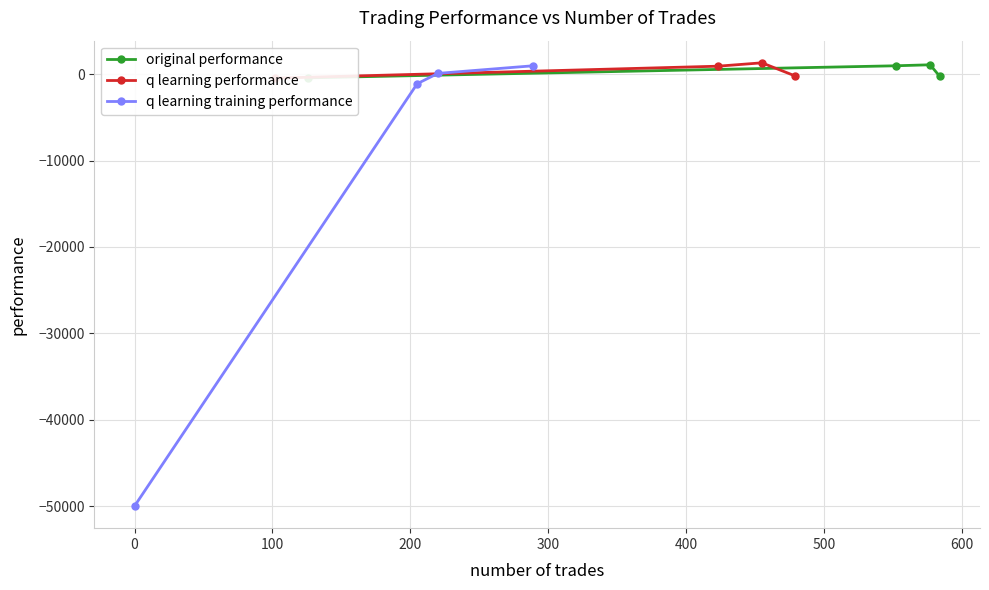

What is the value of the q learning training performance point at the 1st from the left?

-50000.0